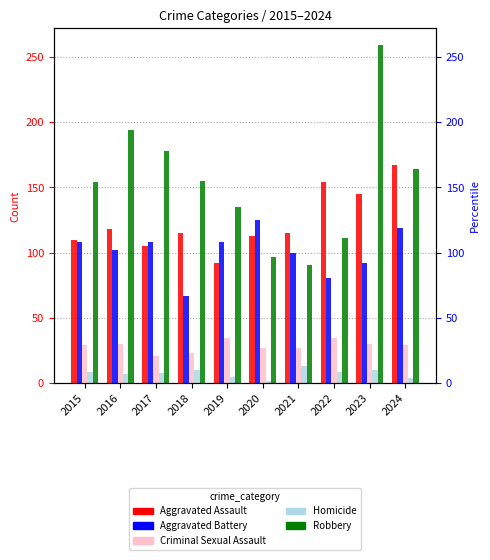

Reading left to right, extract all data points from this chart.

Aggravated Assault: 110	118	105	115	92	113	115	154	145	167
Aggravated Battery: 108	102	108	67	108	125	100	81	92	119
Criminal Sexual Assault: 29	30	21	23	35	27	27	35	30	29
Homicide: 9	7	8	10	5	2	13	9	10	4
Robbery: 154	194	178	155	135	97	91	111	259	164